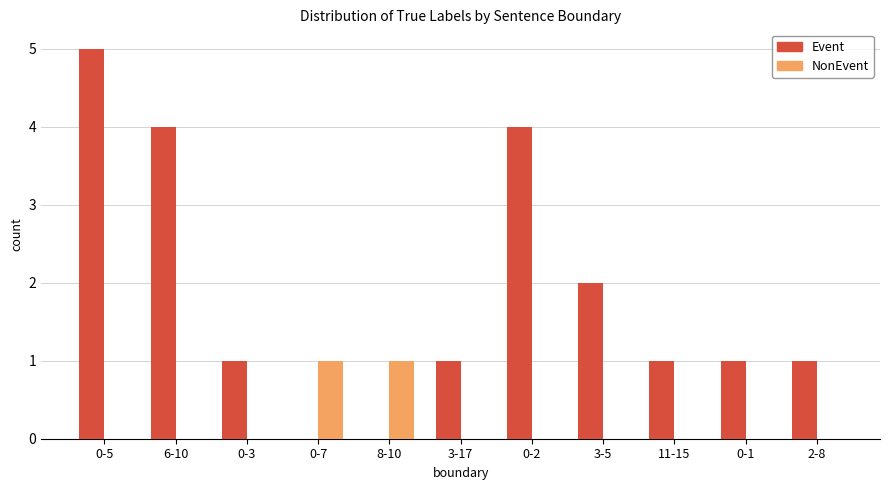

How many series are shown in this chart?

2